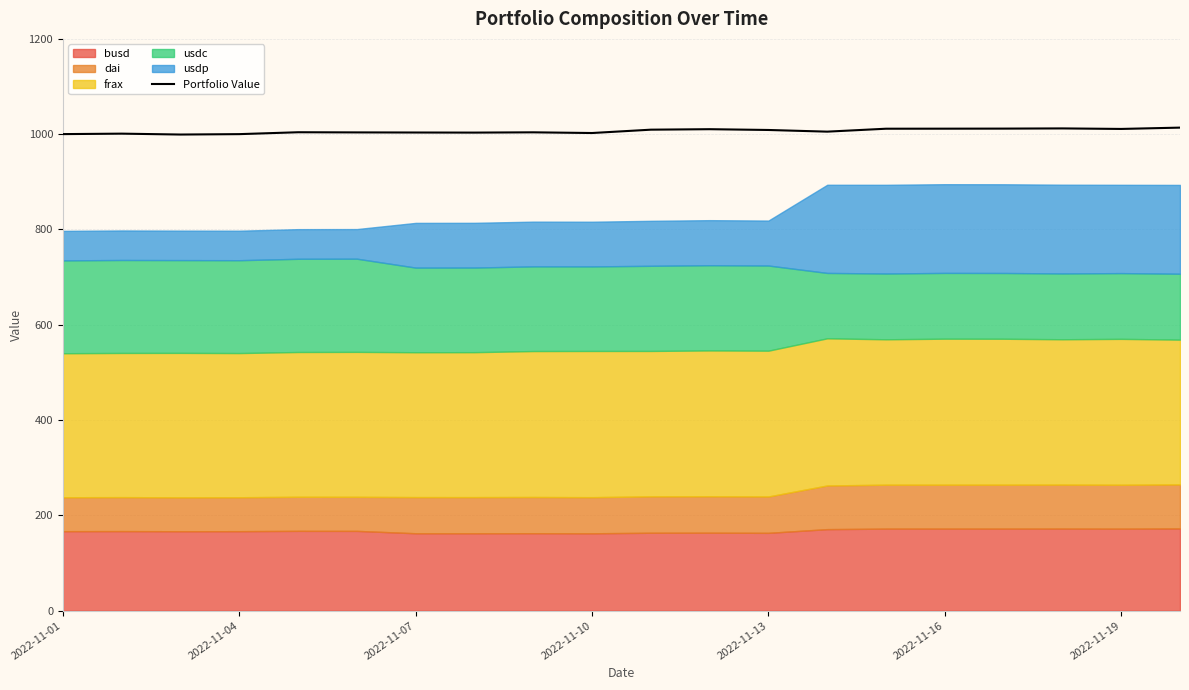

What is the difference between the maximum and minimum values?

14.5